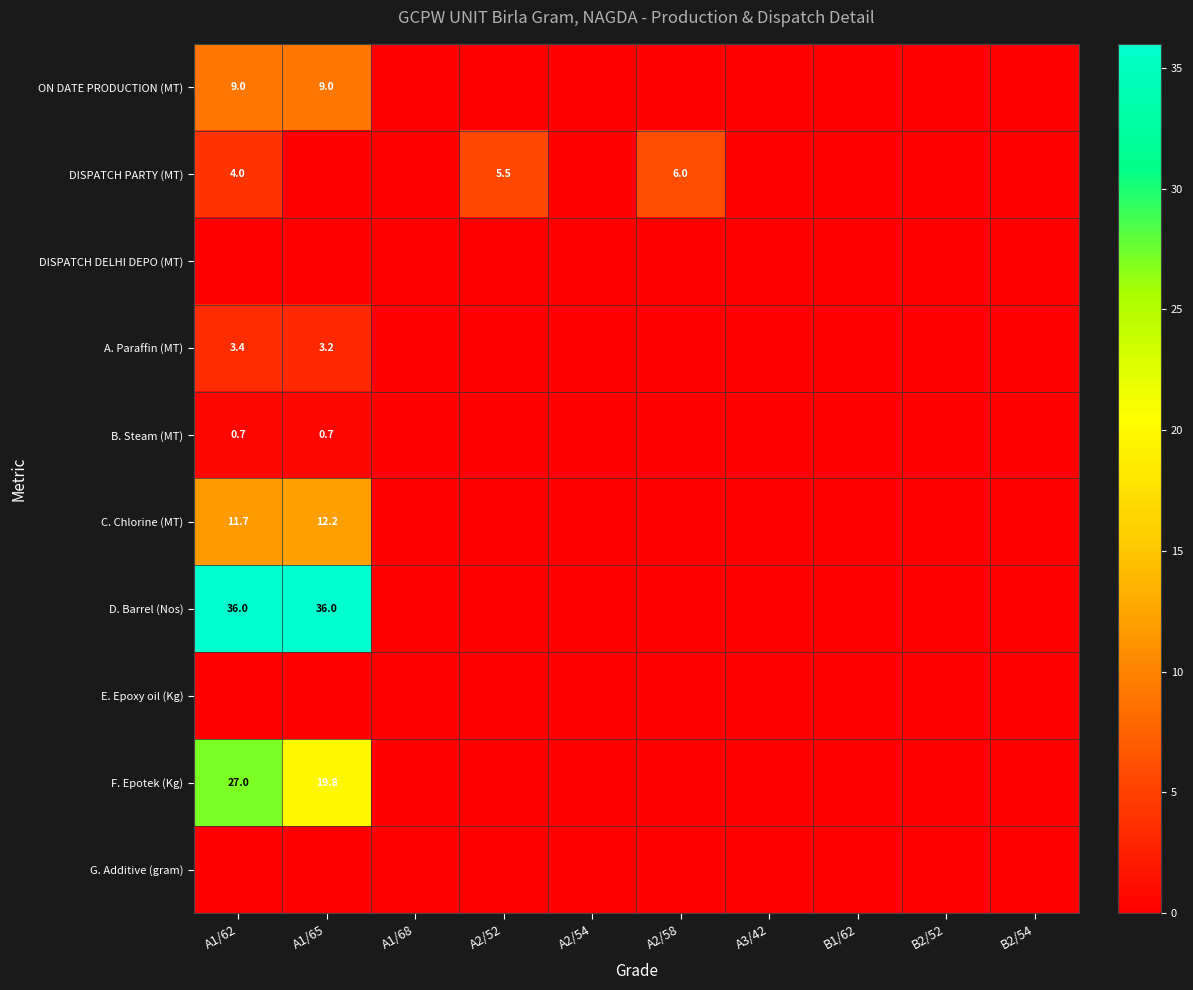

The value of B. Steam (MT) at A1/62 is 1.2. True or false?

False